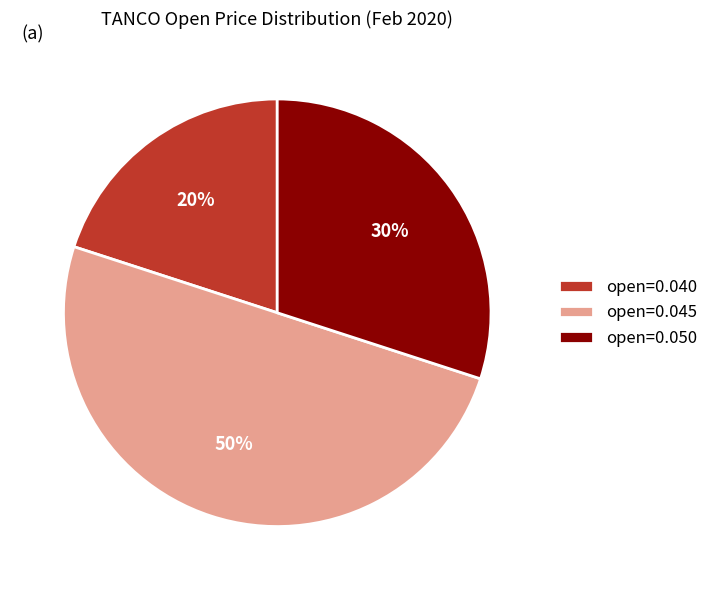

Approximately how many times larger is the value at open=0.050 compared to open=0.045?

0.6